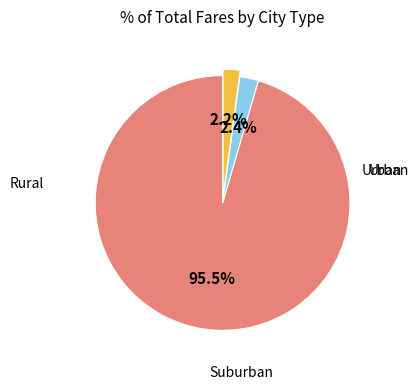

Count the number of slices in the pie.

3